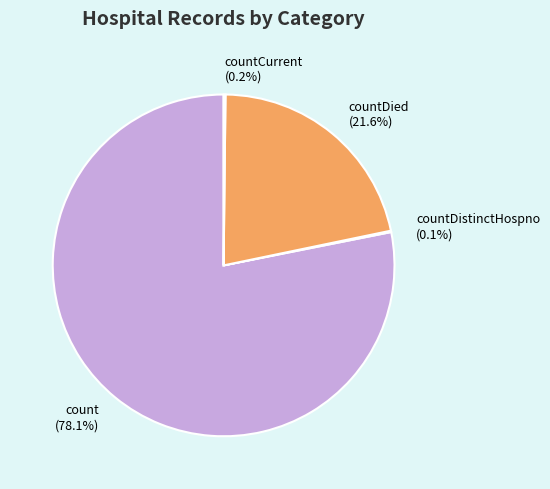

What portion of the pie excludes count (78.1%)?

21.9%